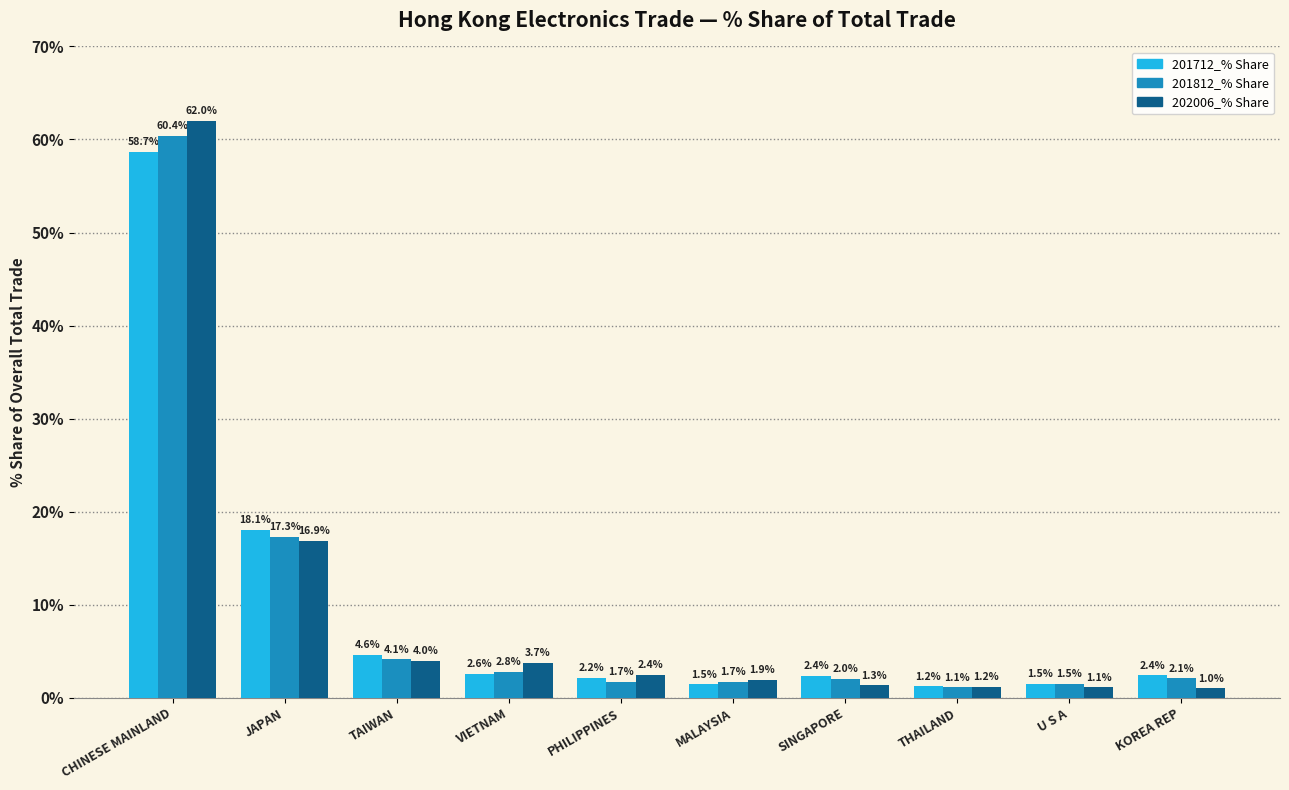

What is the value of the 201712_% Share bar at the 1st from the left?

58.7